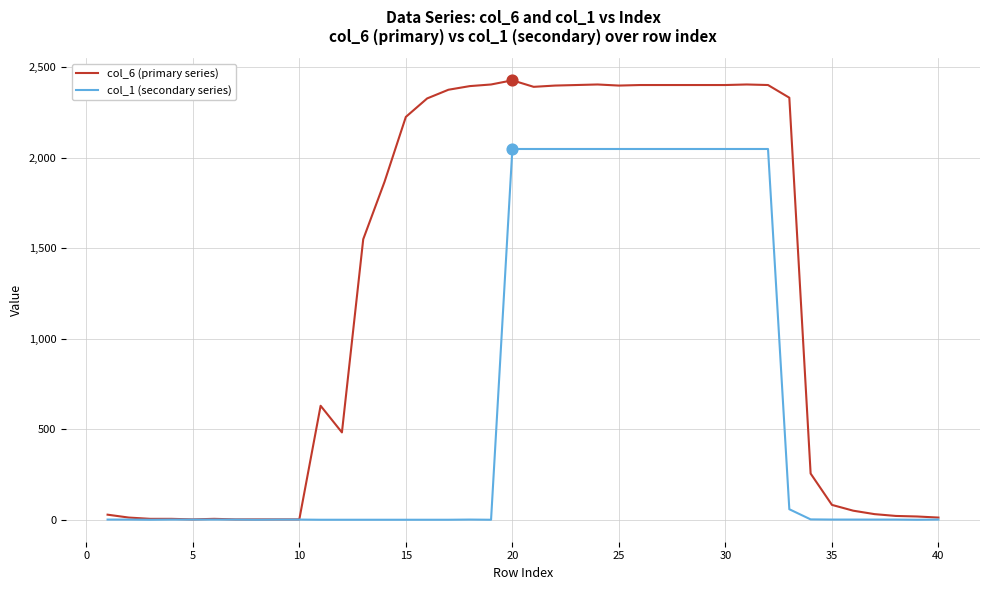

What are all the series names shown in the legend?

col_6 (primary series), col_1 (secondary series)